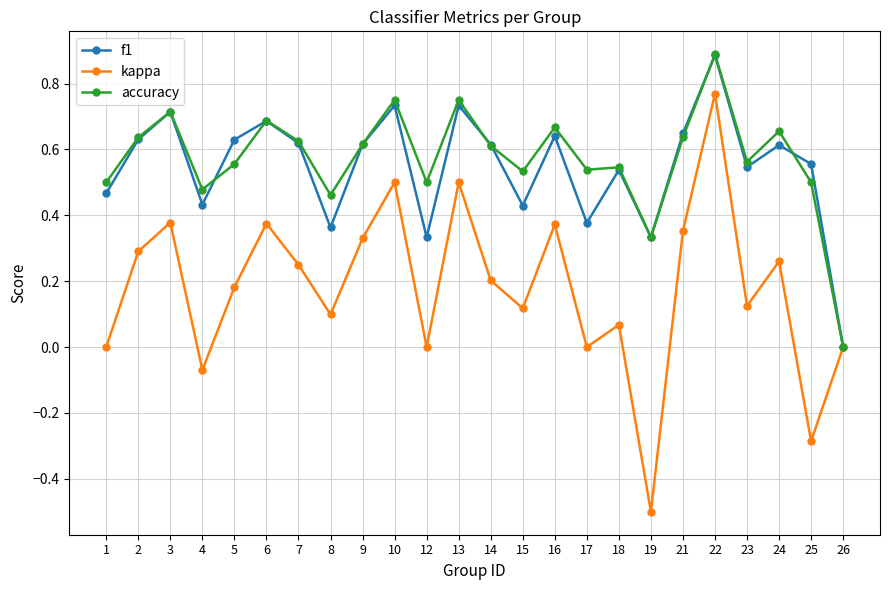

The value of f1 at 6 is 0.4. True or false?

False